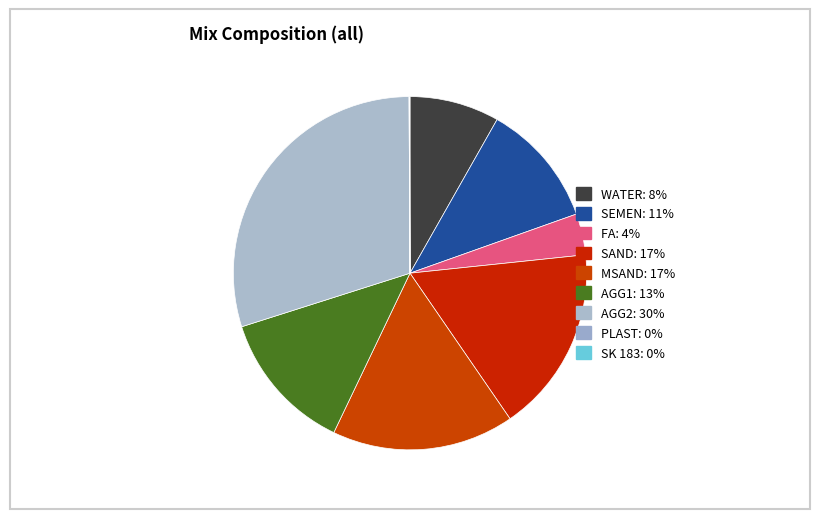

What percentage is the SEMEN slice, to the nearest percent?

11%